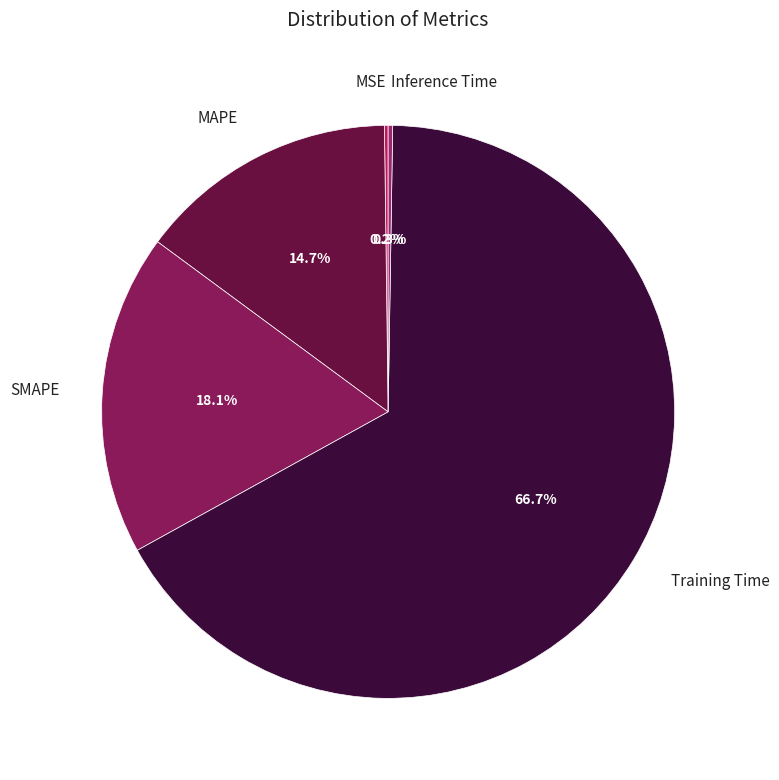

Is MAPE the majority of the pie?

No